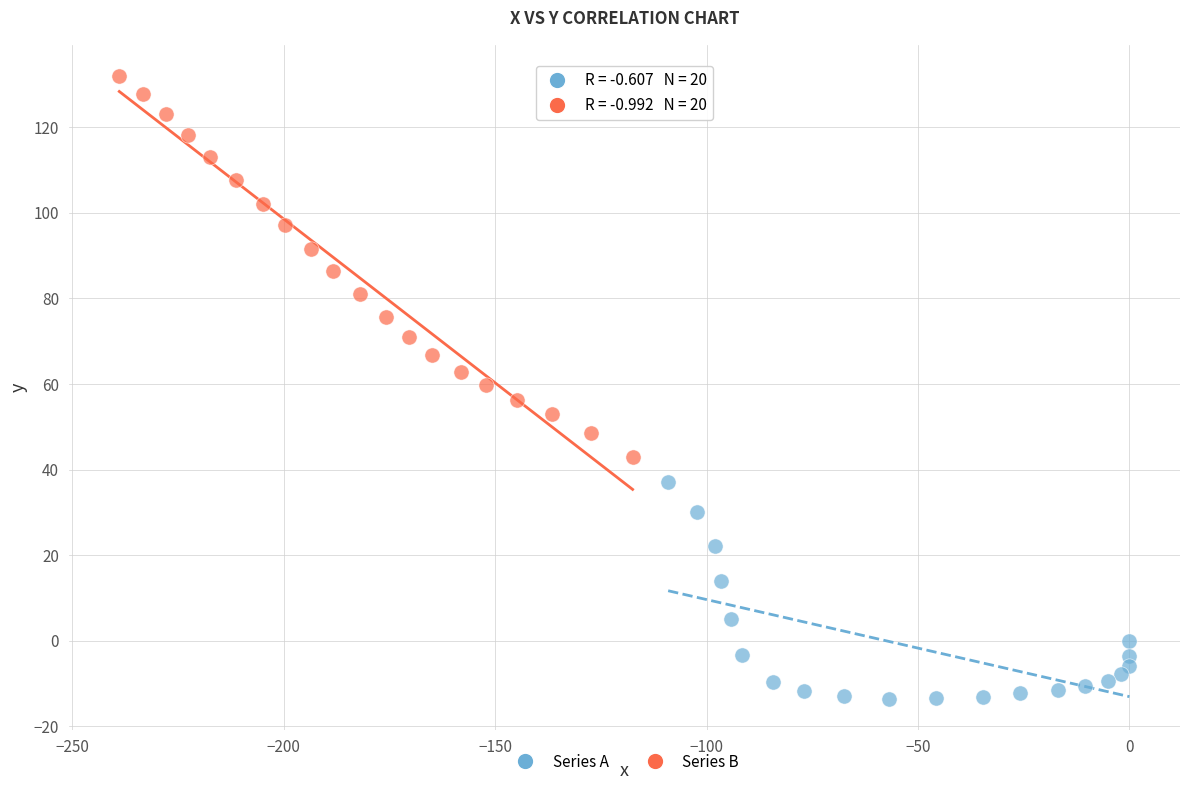

What are all the series names shown in the legend?

Series A, Series B